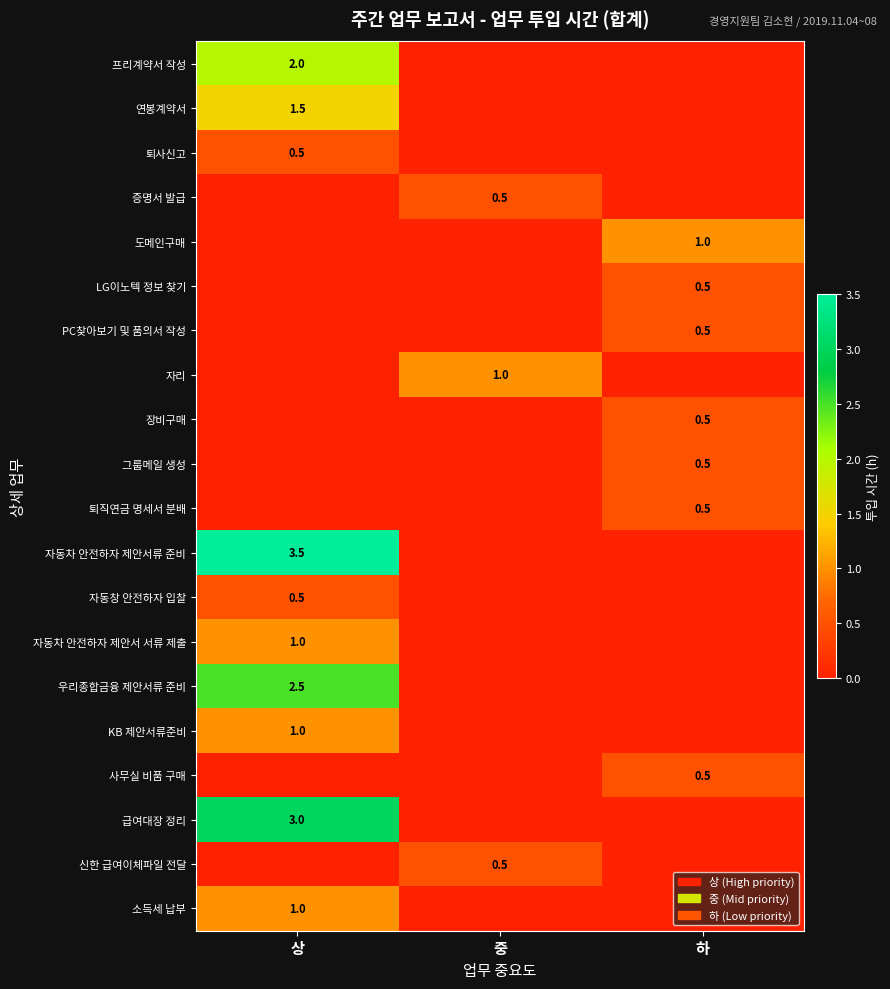

The value of 장비구매 at 하 is 0.5. True or false?

True